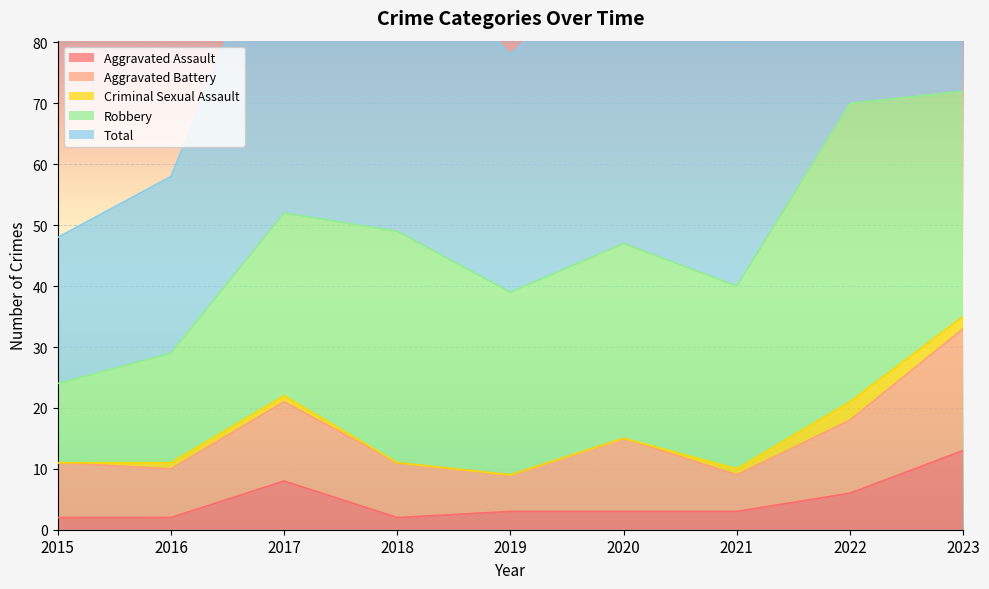

What is the value of the Total point at the 4th from the left?

49